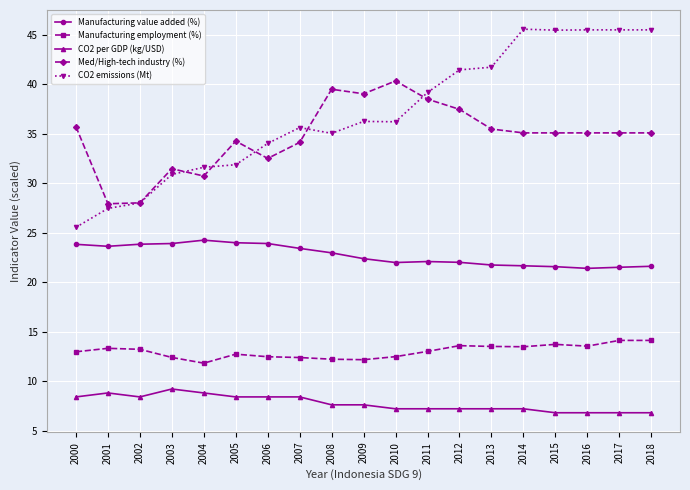

What is the difference between the highest and lowest values at 2013?

34.5